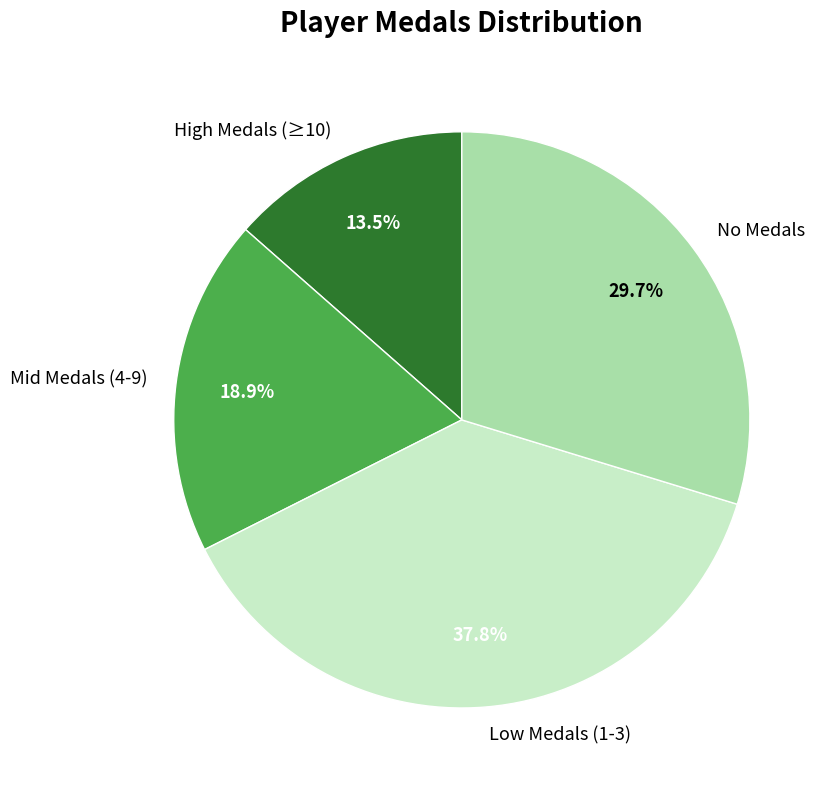

Combined, what portion of the pie is No Medals and Low Medals (1-3)?

67.6%